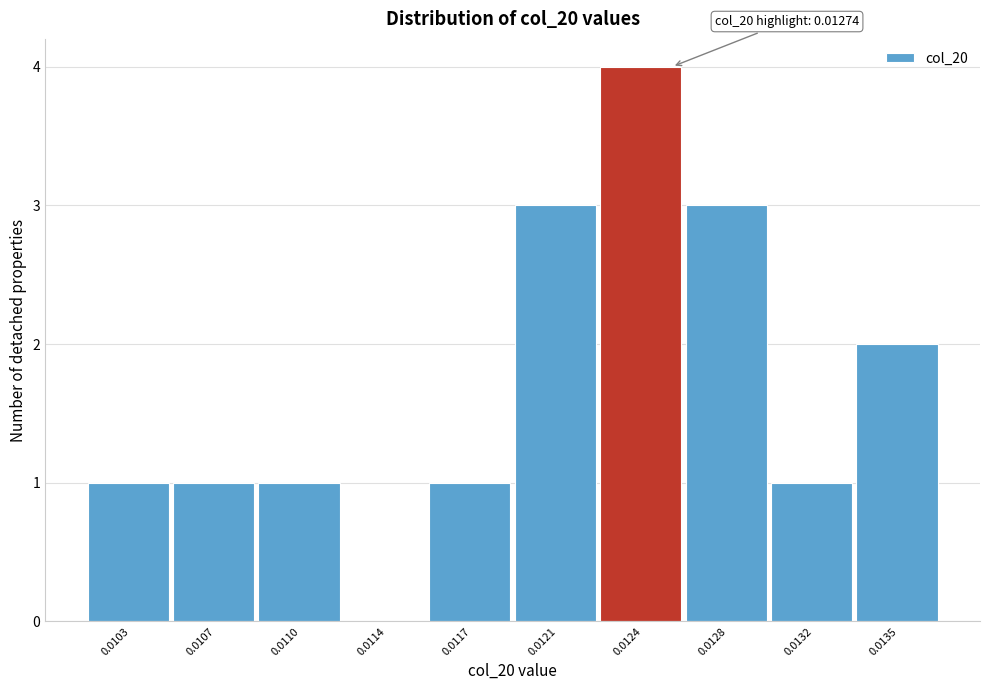

Reading left to right, transcribe all the data shown in this chart.

0.0103=1	0.0107=1	0.0110=1	0.0114=0	0.0117=1	0.0121=3	0.0124=4	0.0128=3	0.0132=1	0.0135=2